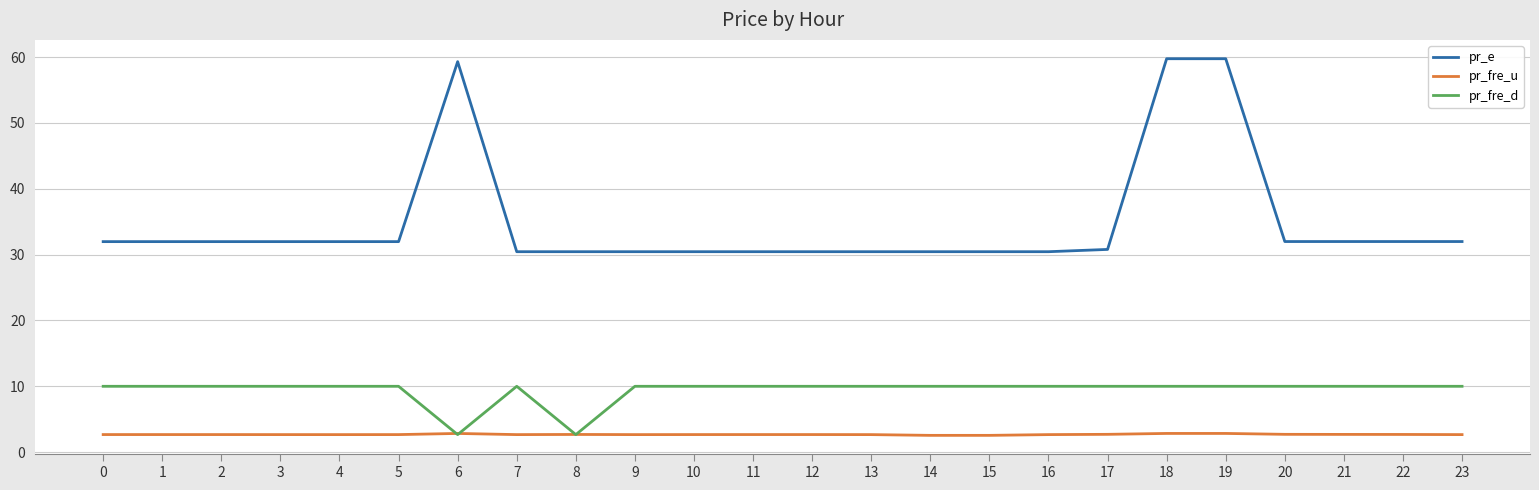

What is the difference between the second highest and minimum values in the pr_e series?

29.3